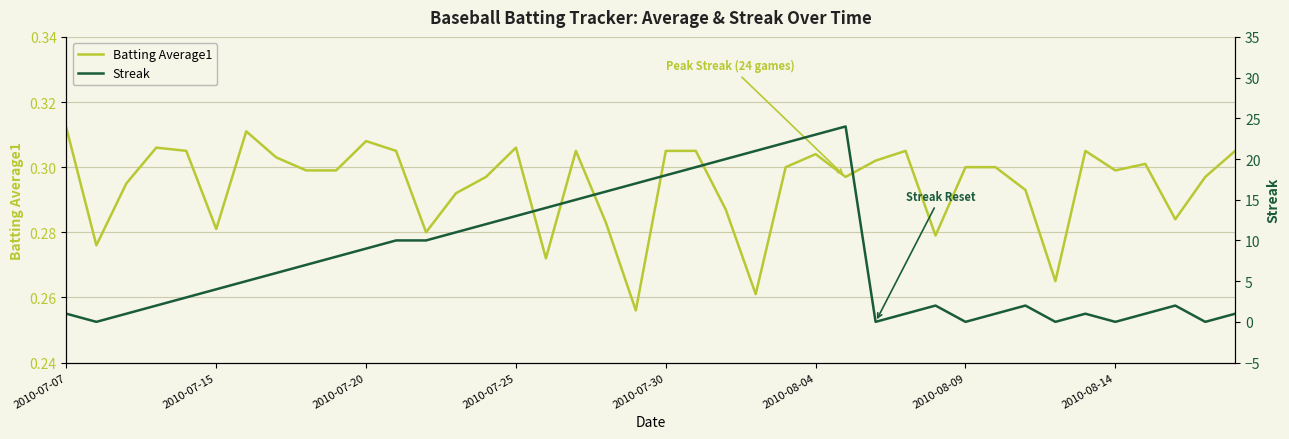

How many values in Streak are above zero?

34